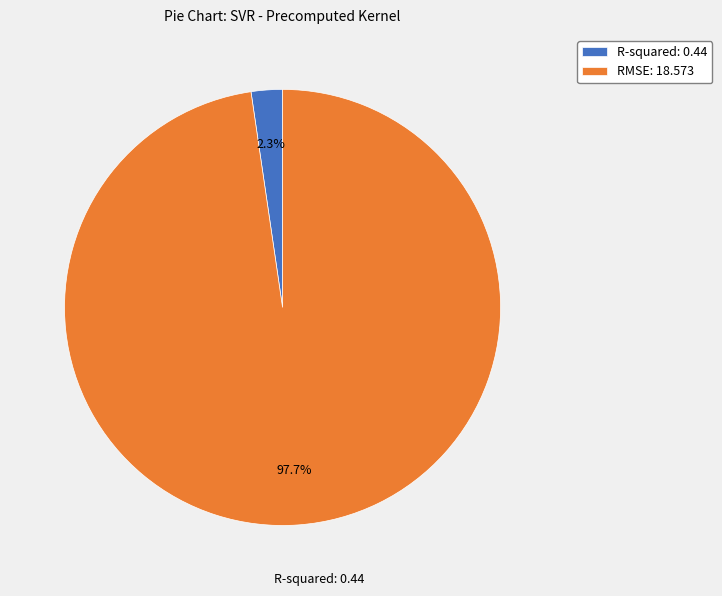

Rank the categories by value from lowest to highest.

R-squared, RMSE